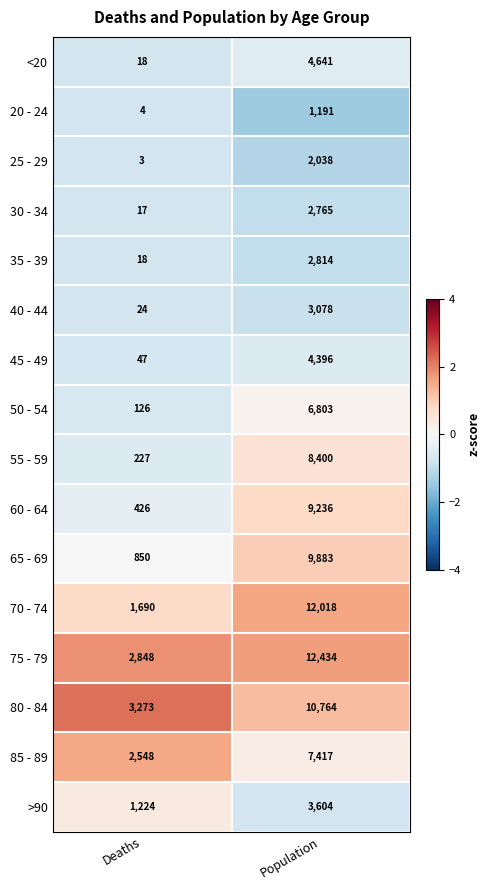

How many data points does each series have?

2